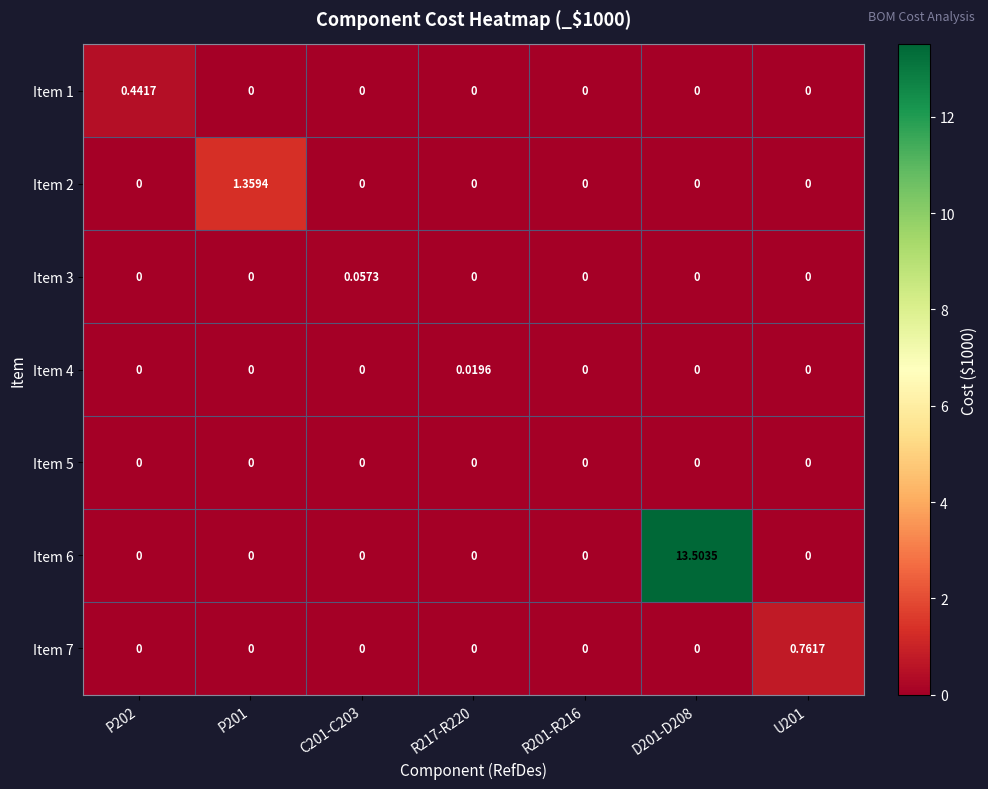

How many data points in Item 2 are above 0?

1